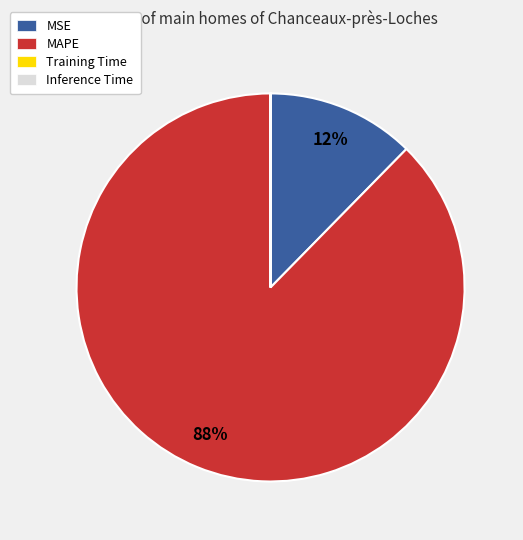

To the nearest percent, what is the difference between the largest and smallest slice percentages?

88%